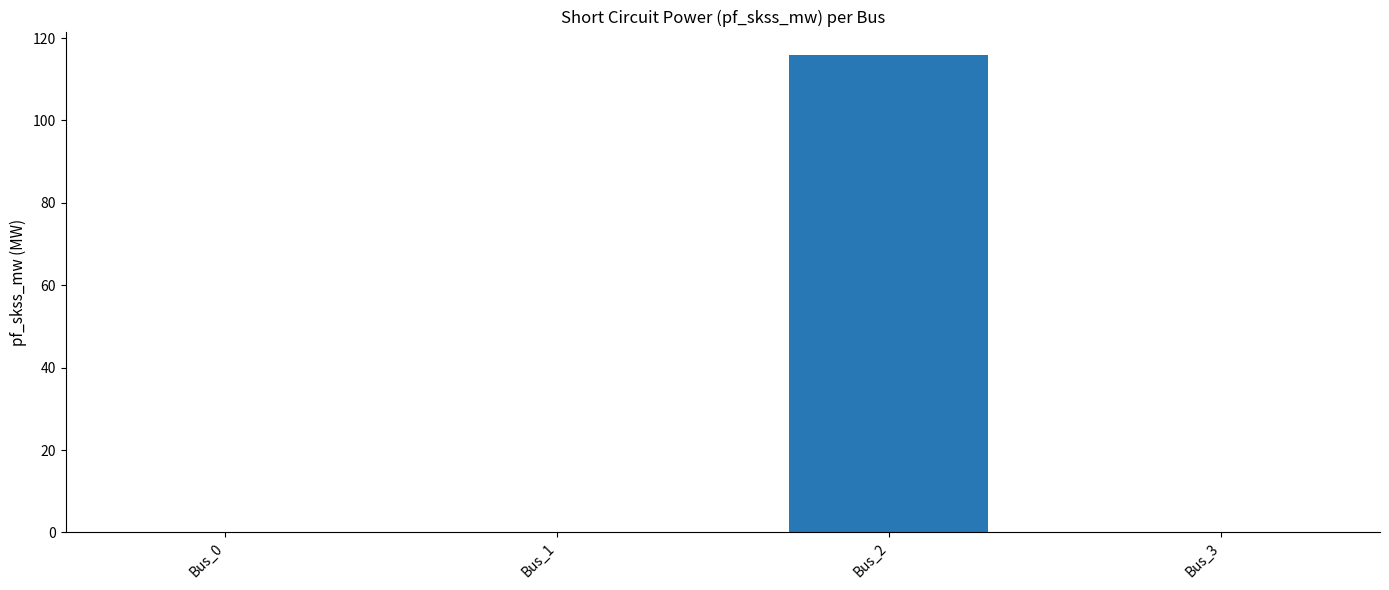

Which label corresponds to the largest value in the chart?

Bus_2